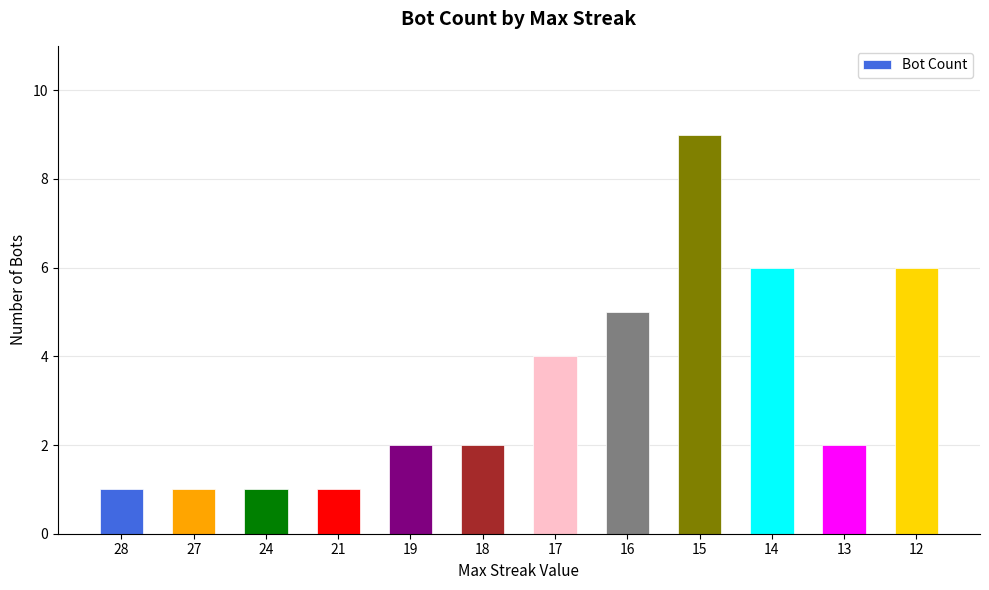

The value at 14 is 6. True or false?

True